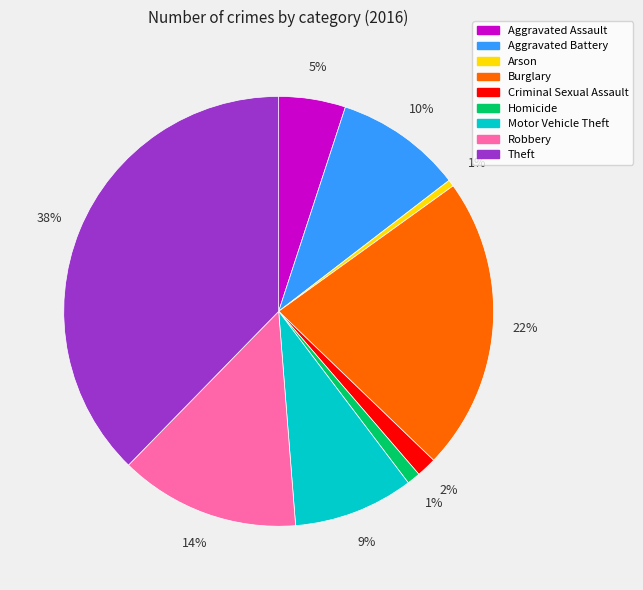

To the nearest percent, what is the combined percentage of Criminal Sexual Assault and Theft?

39%